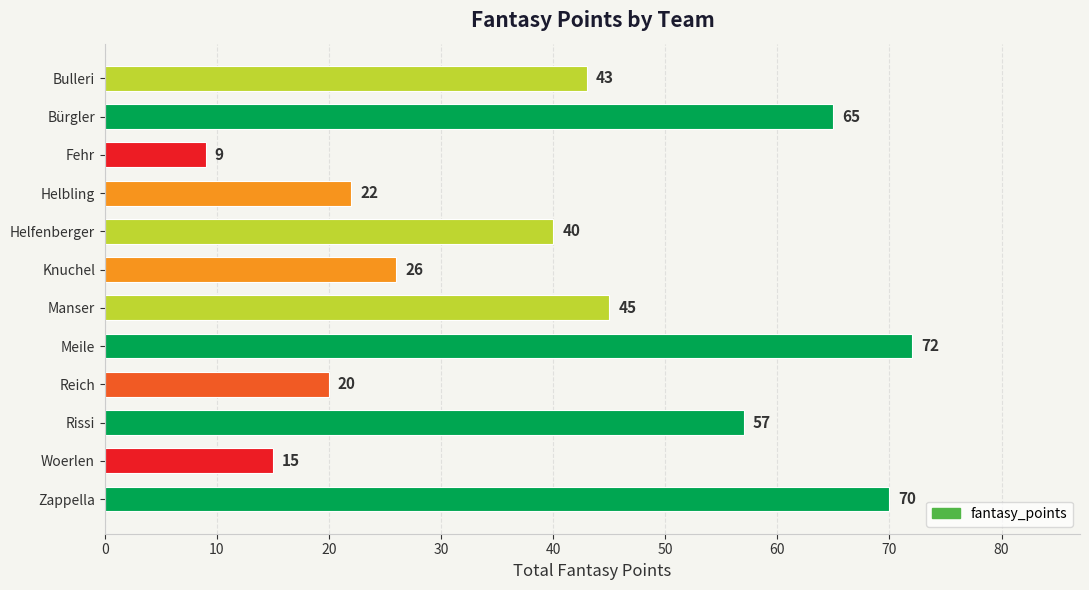

How many values are below 43?

6